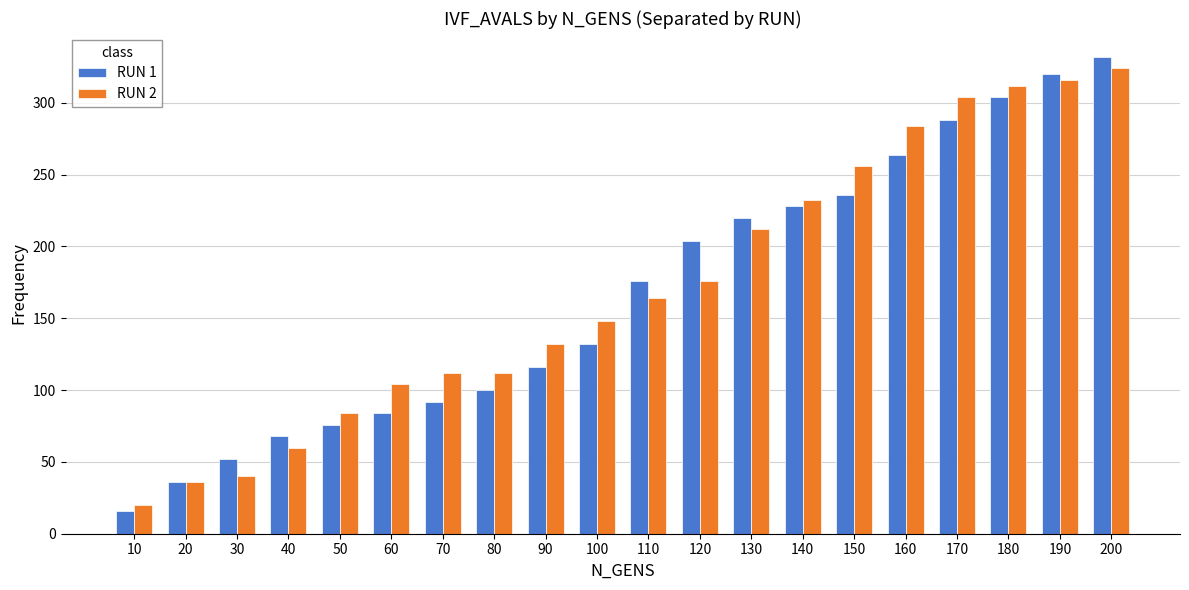

What is the difference between the highest and lowest values at 30?

12